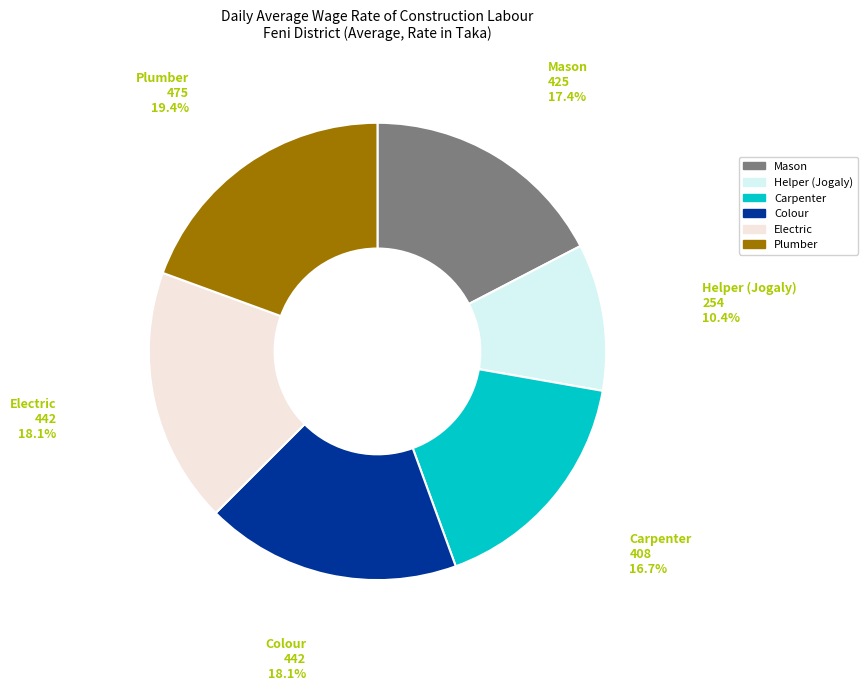

To the nearest percent, what percentage of the pie is Electric?

18%